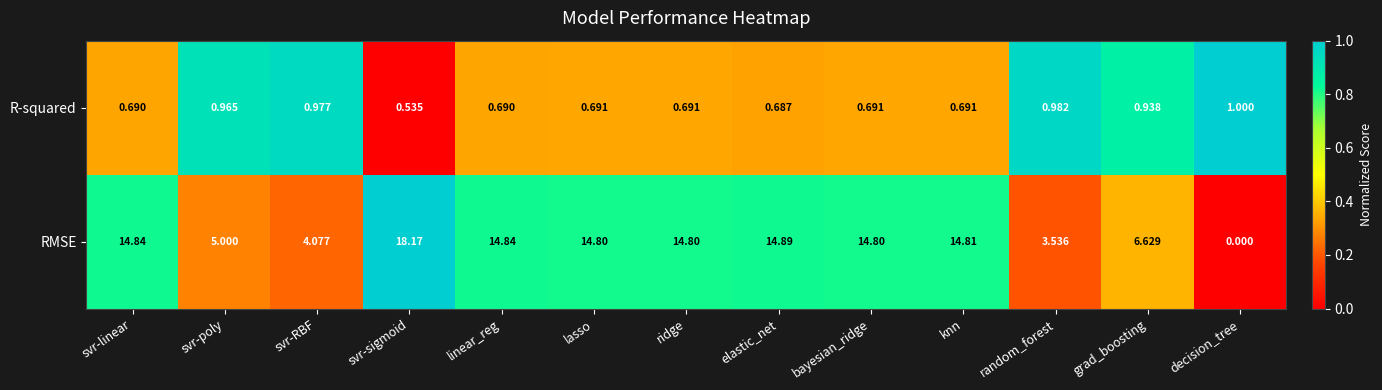

Rank the series by their average value, from highest to lowest.

RMSE, R-squared